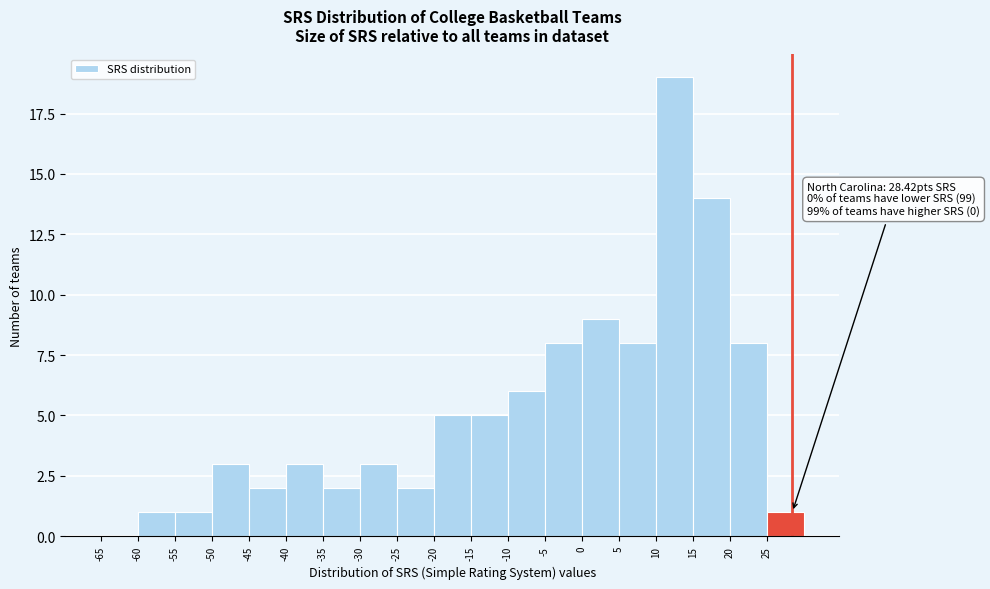

Over which range of the x-axis is the bar tallest?

10 to 15